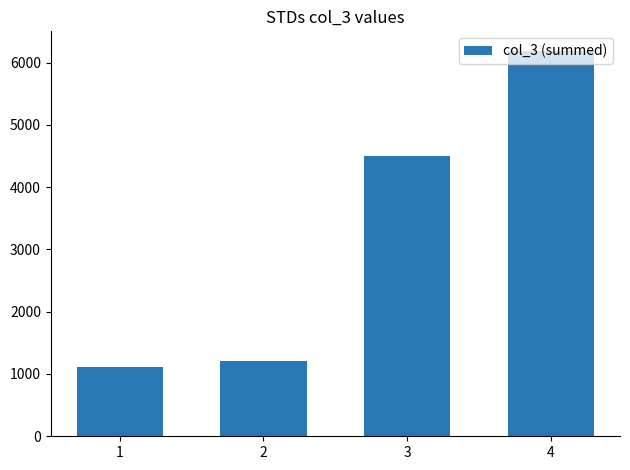

The chart shows a value of 1590 at 4. True or false?

False